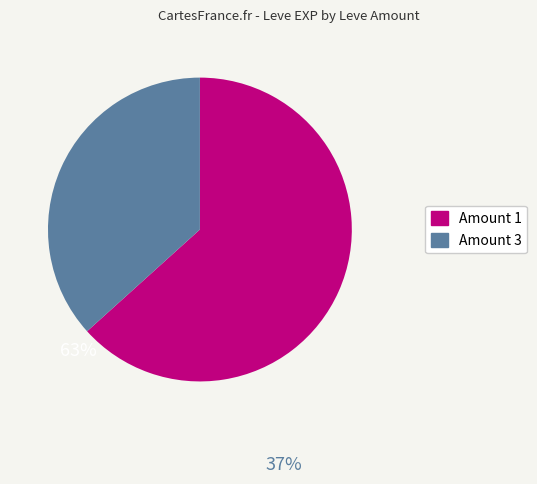

Does any single category account for the majority?

Yes